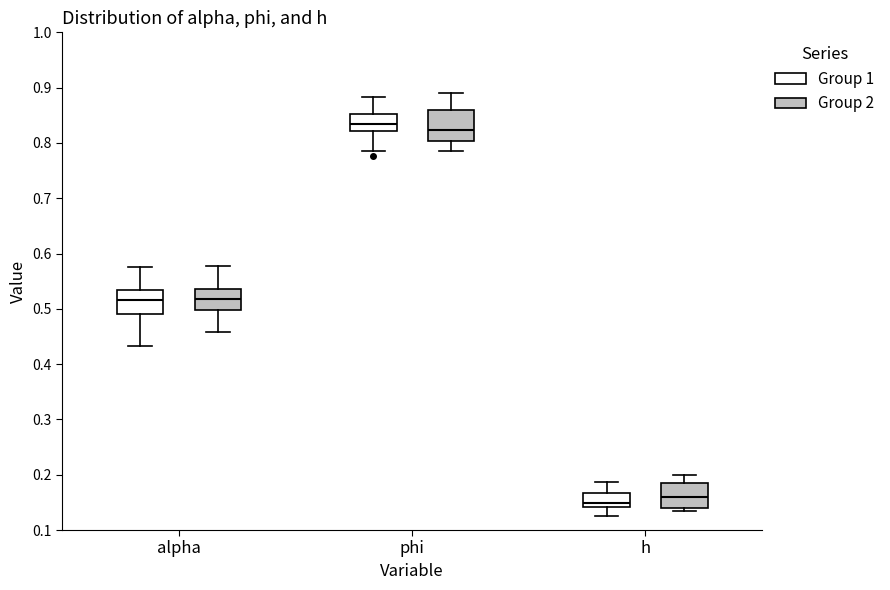

Reading left to right, read every box against the y-axis: the position of its median line, the range the box covers, and the ends of its whiskers. The values are not printed on the chart, so give them approximately, as read against the axis.

alpha (Group 1): median 0.52, box 0.49 to 0.53, whiskers 0.43 to 0.58
alpha (Group 2): median 0.52, box 0.50 to 0.54, whiskers 0.46 to 0.58
phi (Group 1): median 0.83, box 0.82 to 0.85, whiskers 0.79 to 0.88
phi (Group 2): median 0.82, box 0.80 to 0.86, whiskers 0.79 to 0.89
h (Group 1): median 0.15, box 0.14 to 0.17, whiskers 0.13 to 0.19
h (Group 2): median 0.16, box 0.14 to 0.19, whiskers 0.14 (just below the box's lower edge) to 0.20